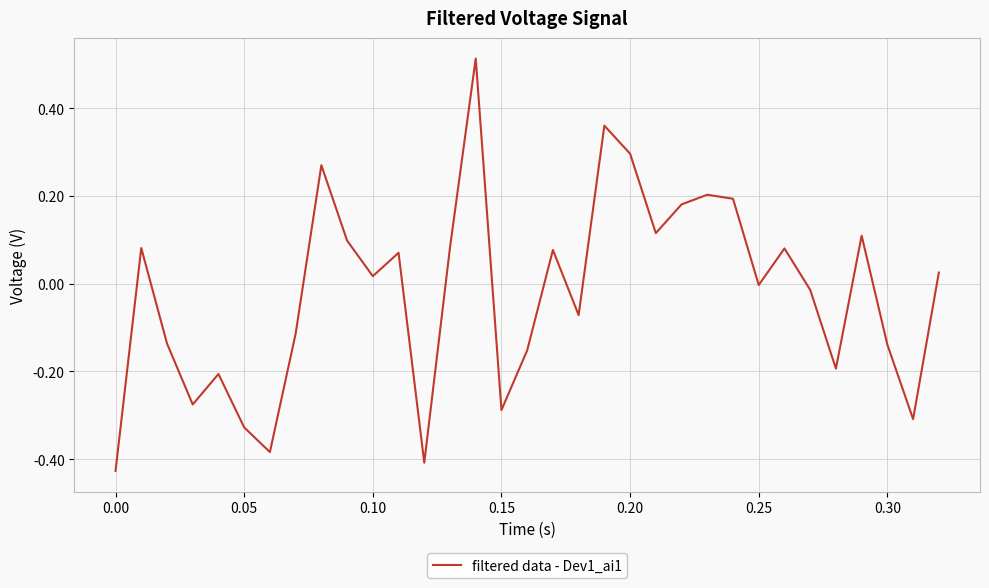

How many lines are shown in the chart?

1